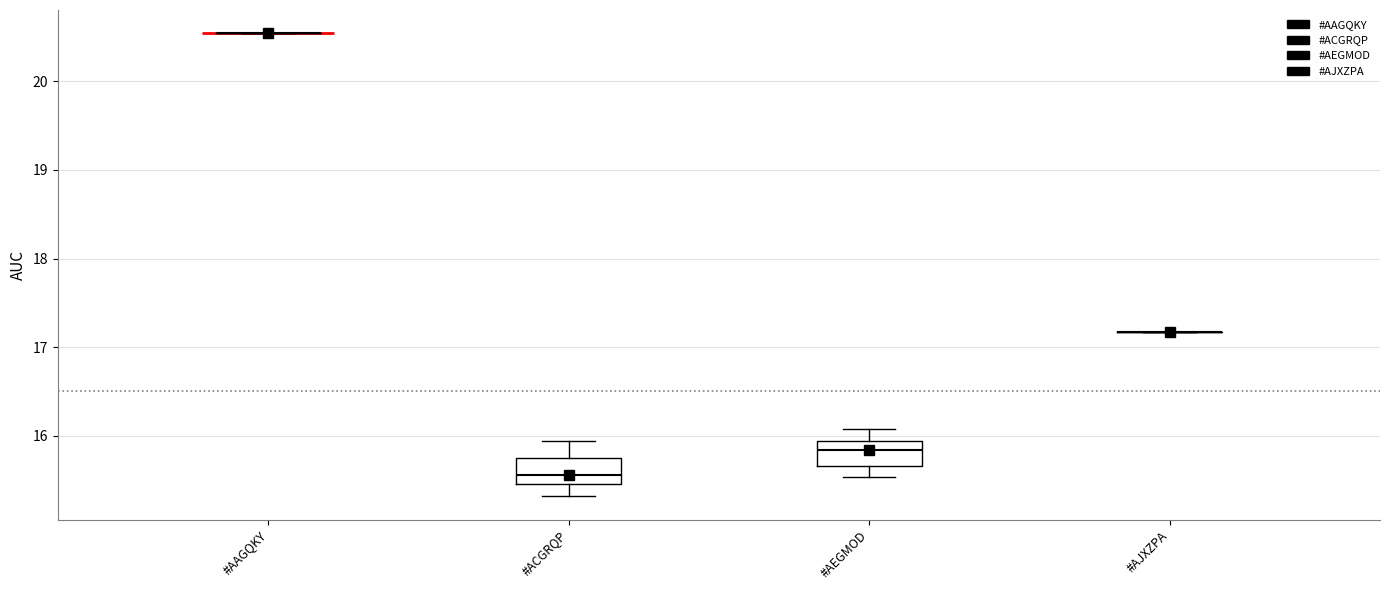

Reading left to right, read every box against the y-axis: the position of its median line, the range the box covers, and the ends of its whiskers. The values are not printed on the chart, so give them approximately, as read against the axis.

#AAGQKY: box collapsed to a line at 20.5, whiskers 20.5 to 20.5
#ACGRQP: median 15.6, box 15.5 to 15.8, whiskers 15.3 to 15.9
#AEGMOD: median 15.8, box 15.7 to 15.9, whiskers 15.5 to 16.1
#AJXZPA: box collapsed to a line at 17.2, whiskers 17.2 to 17.2